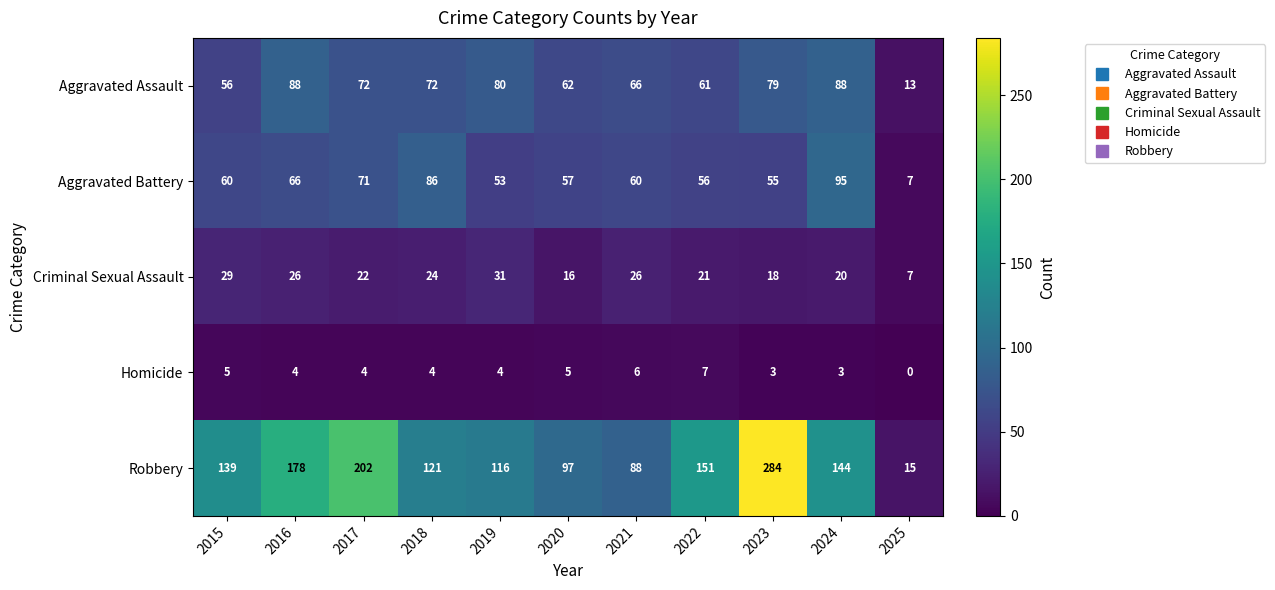

Which series has the widest spread of values?

Robbery